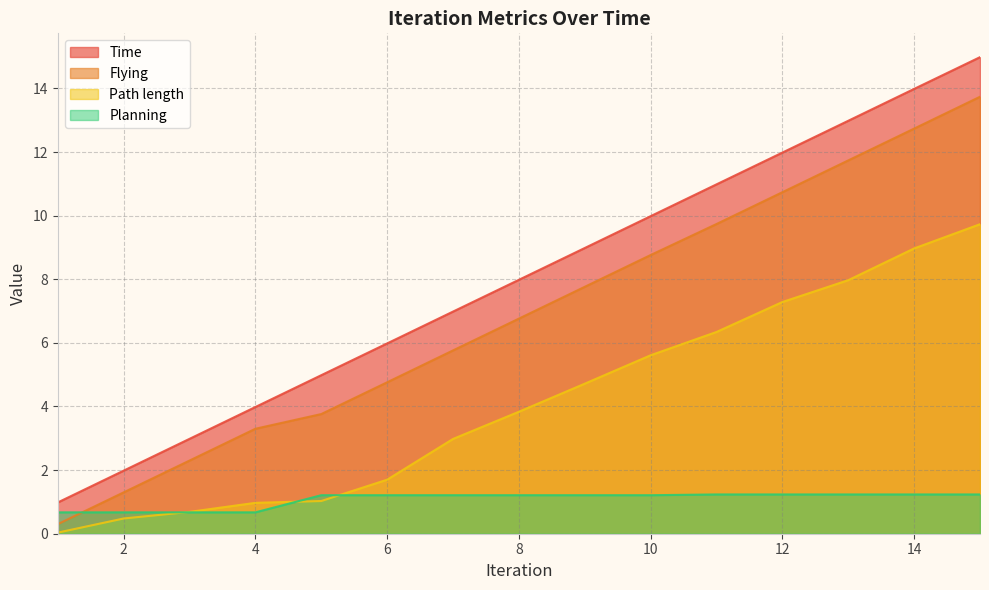

What is the total value across all series at 8?

19.8